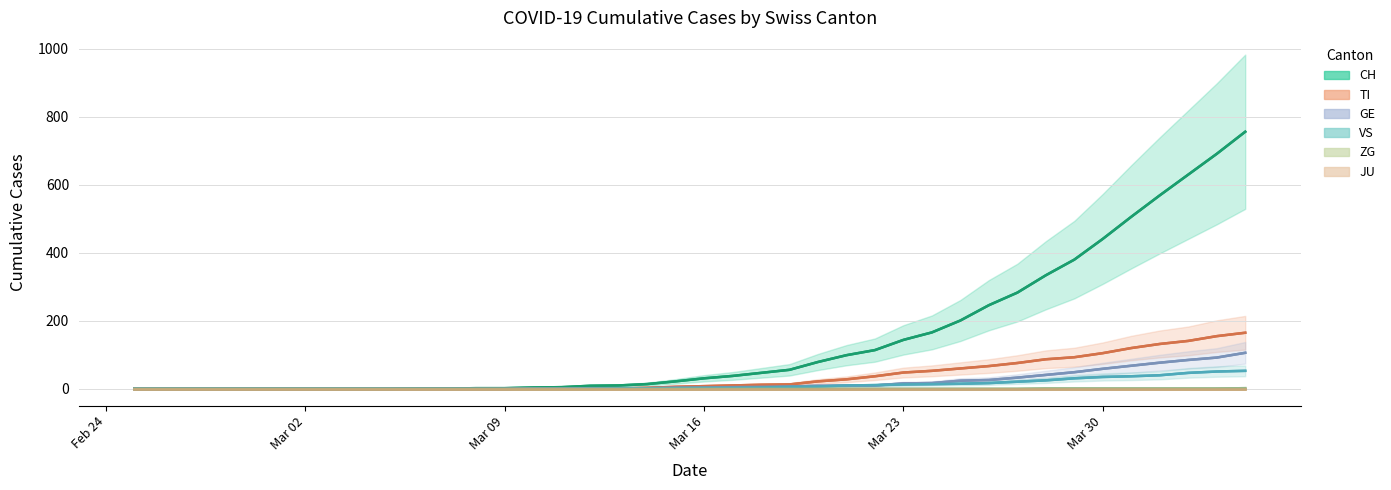

Where is TI nearest to the value 82?

2020-03-28